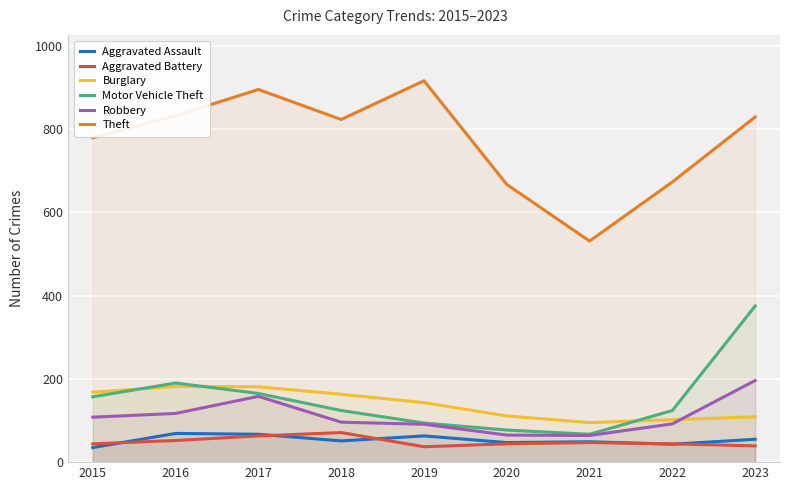

True or false: Burglary has a value of 158 at 2022.

False